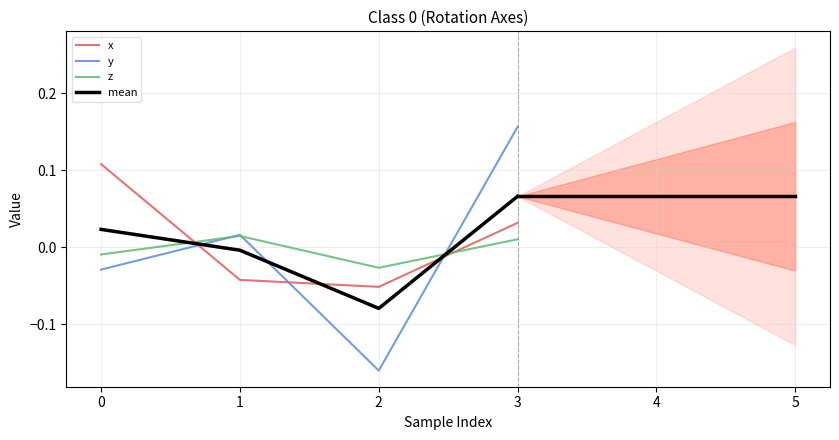

Is the value of z at 0 greater than the value of mean at 2?

Yes